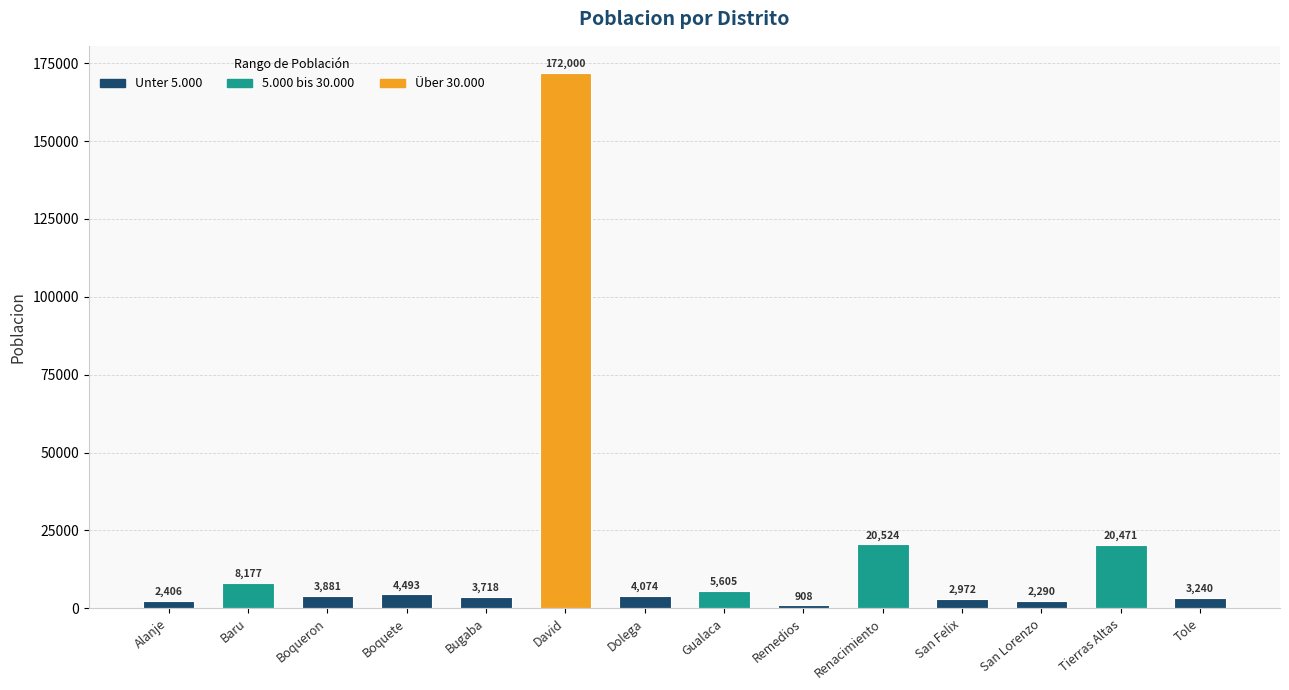

What is the difference between the maximum and minimum values?

171092